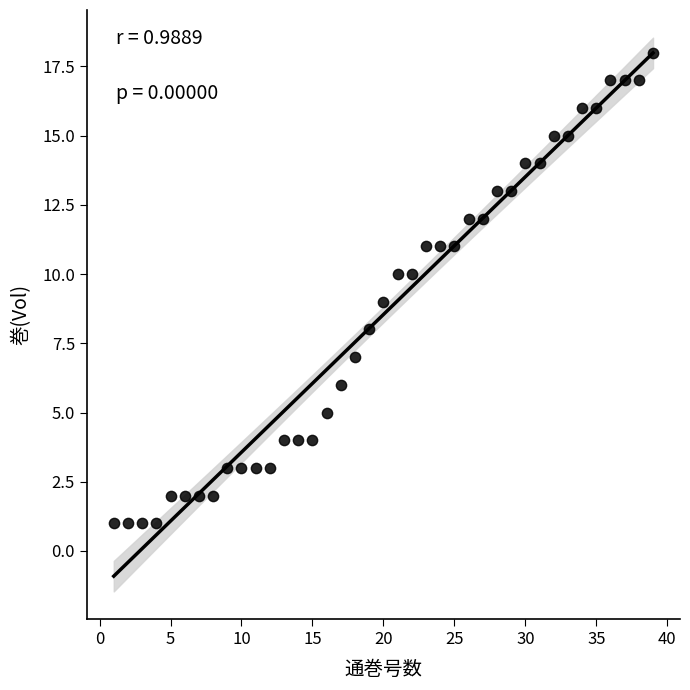

What is the range of X values (max minus min)?

38